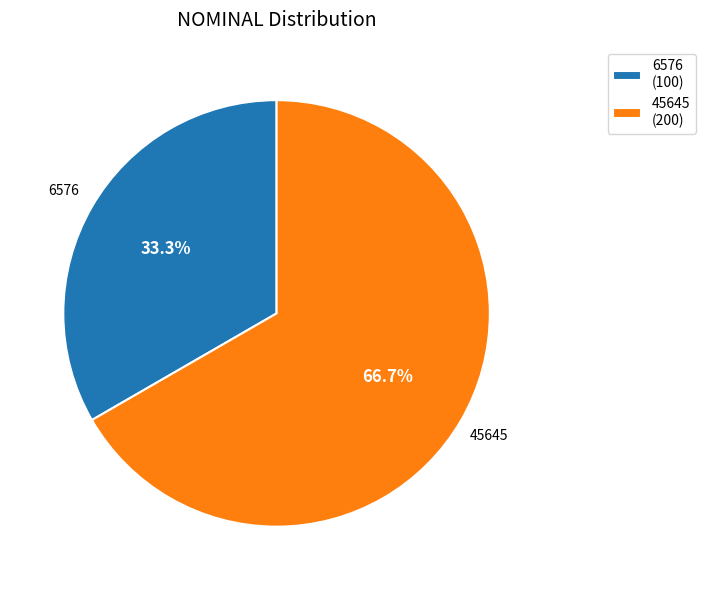

To the nearest percent, what percentage of the pie is 45645?

67%